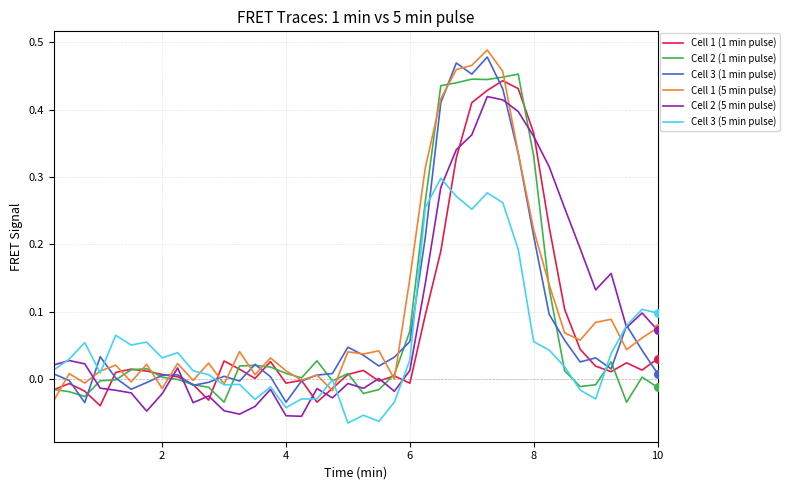

Which series has the largest total across all categories?

Cell 1 (5 min pulse)